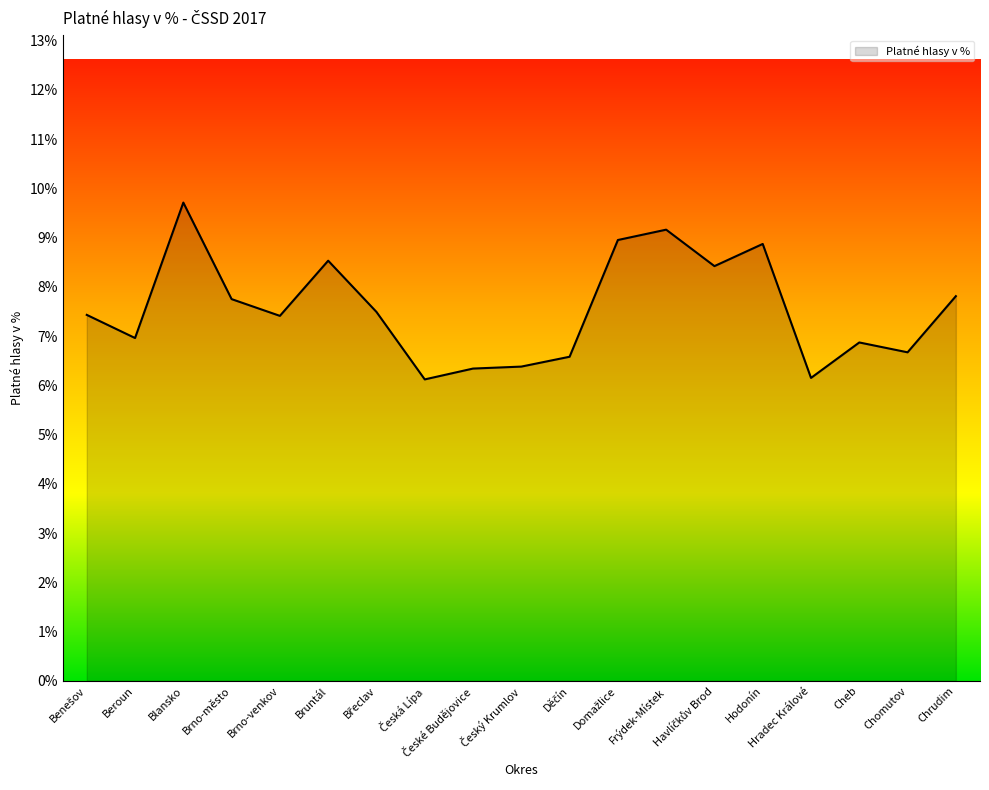

What is the change in value from Blansko to Chrudim?

-1.9